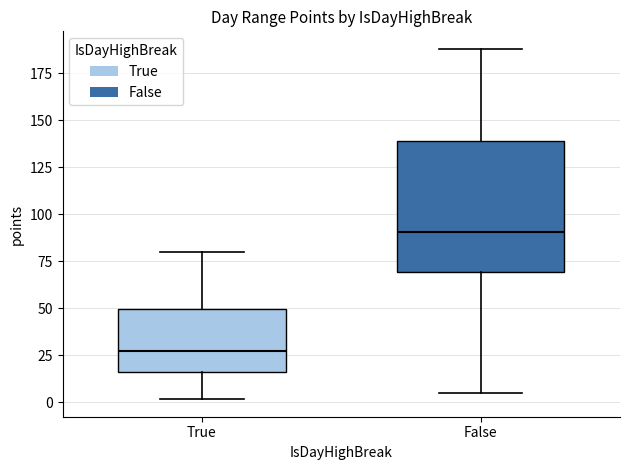

Reading left to right, transcribe this box plot: for each box, give where its median line is, the range the box spans, and where its two whiskers end, as read against the y-axis. The values are not printed on the chart, so give them approximately, as read against the axis.

True: median 25, box 15 to 50, whiskers 0 to 80
False: median 90, box 70 to 140, whiskers 5 to 190